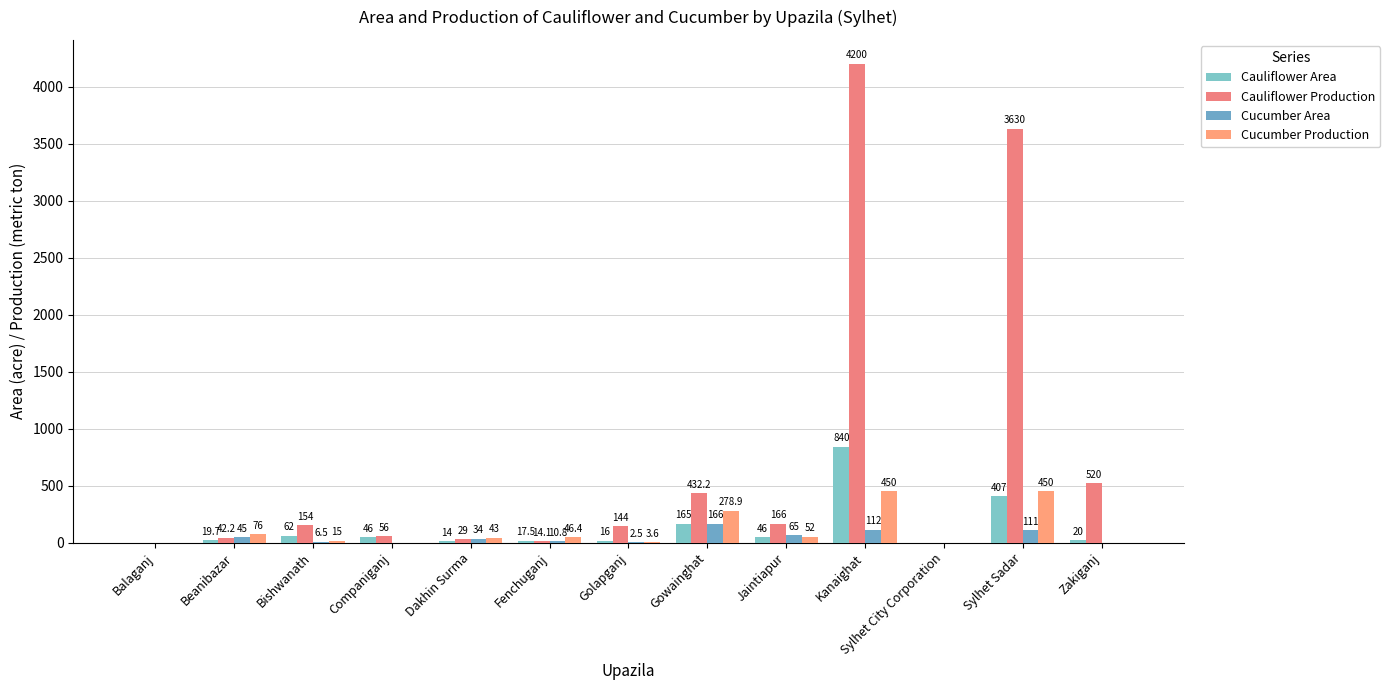

How many values in the Cucumber Area series exceed 10?

7